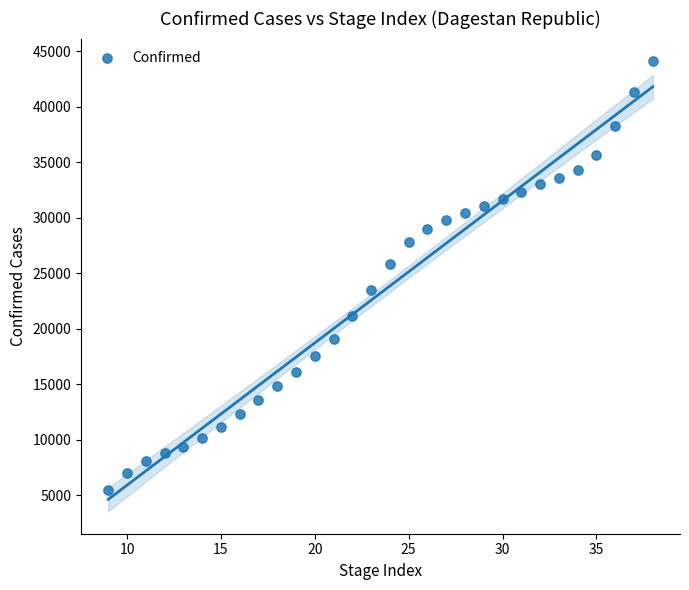

What is the range of Y values (max minus min)?

38650